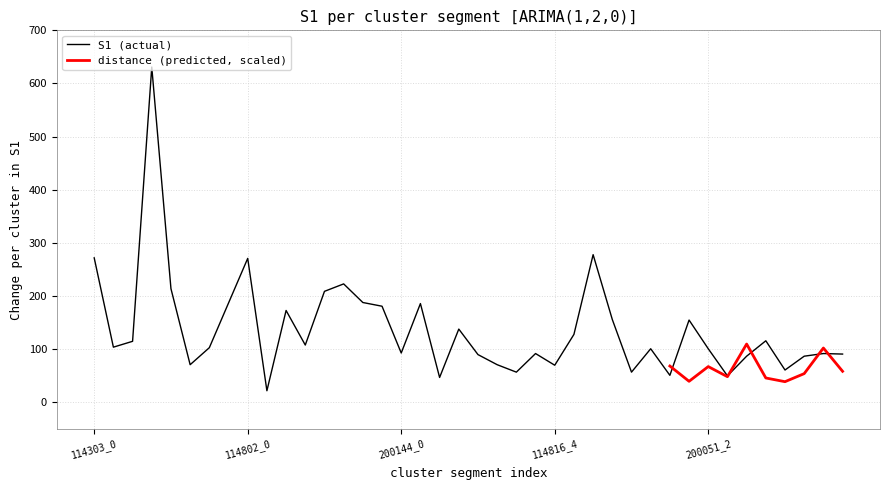

What is the minimum value for S1 (actual)?

22